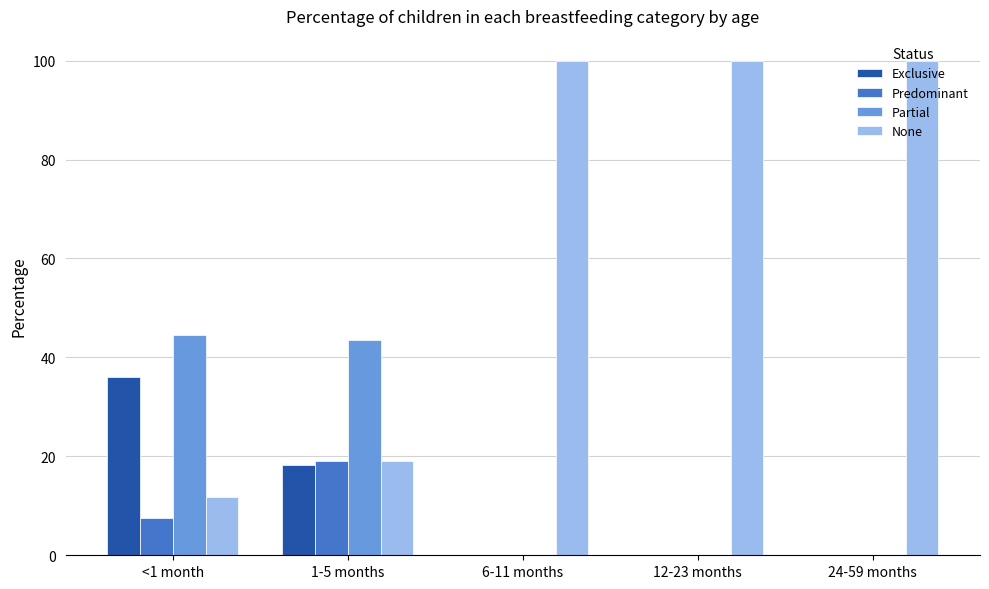

What is the maximum value for Predominant?

19.1